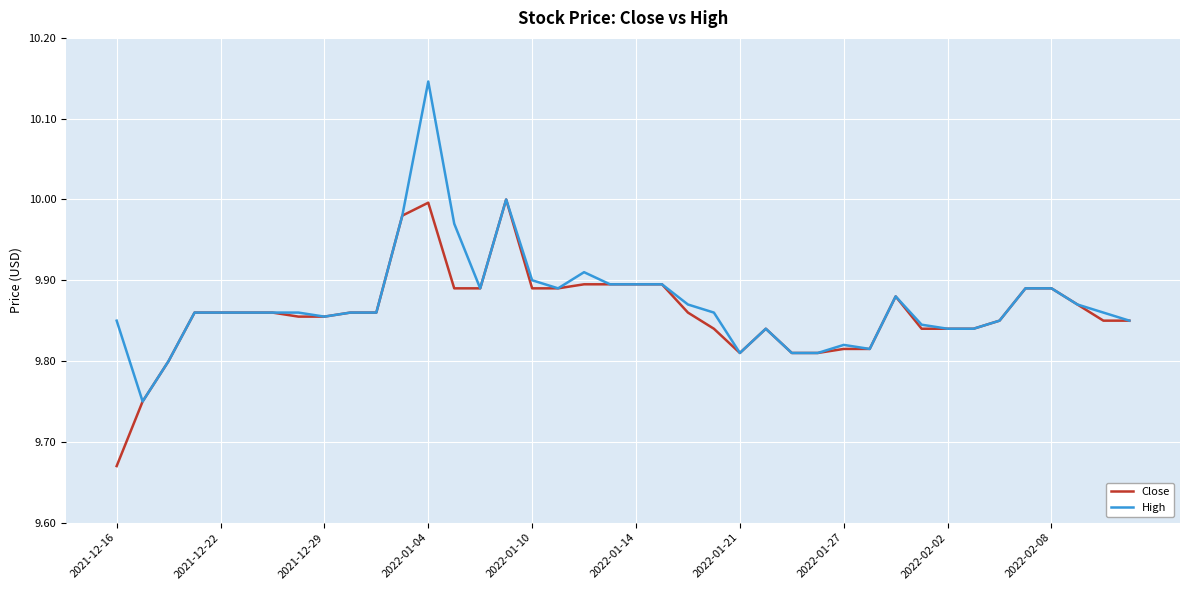

Which series has the largest range (max minus min)?

High